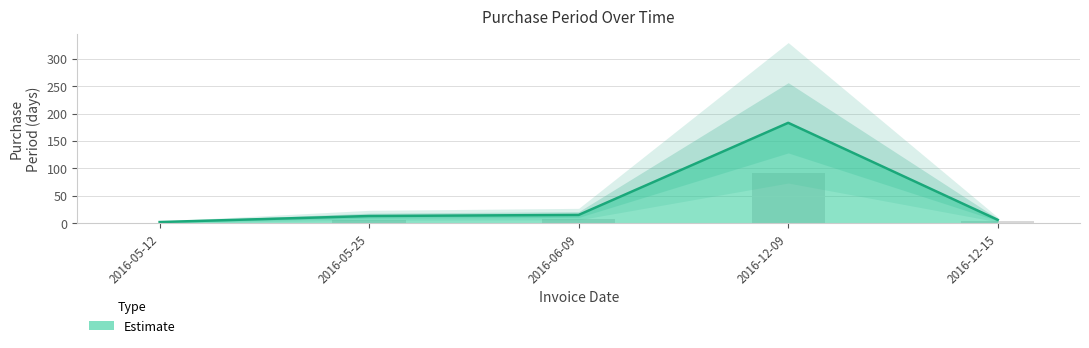

What is the smallest value displayed?

2